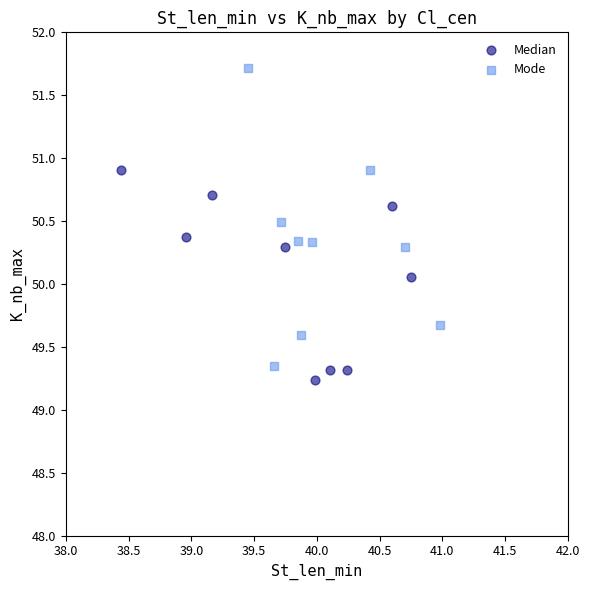

What are all the series names shown in the legend?

Median, Mode